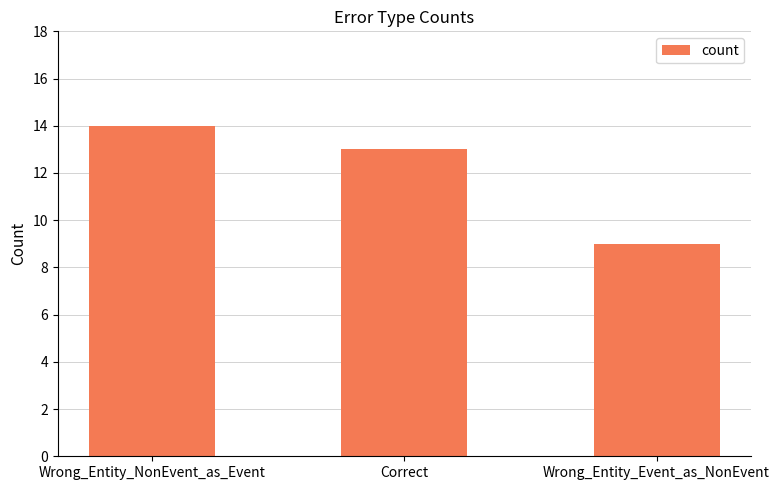

Read the value at Correct.

13